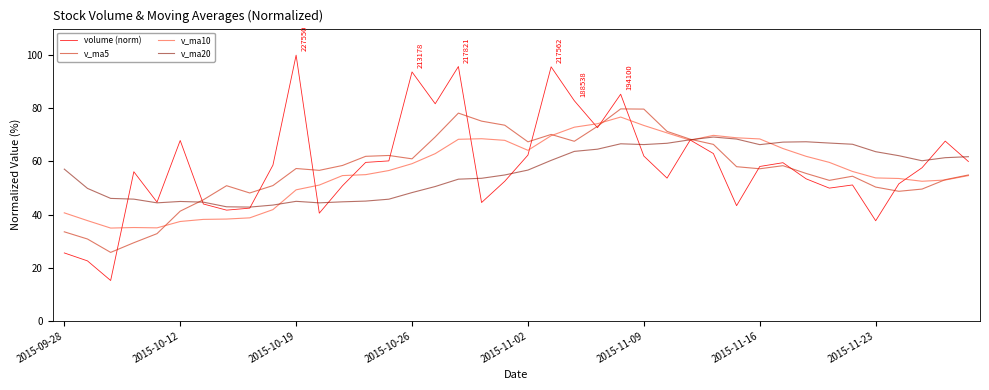

What are all the series names shown in the legend?

volume (norm), v_ma5, v_ma10, v_ma20